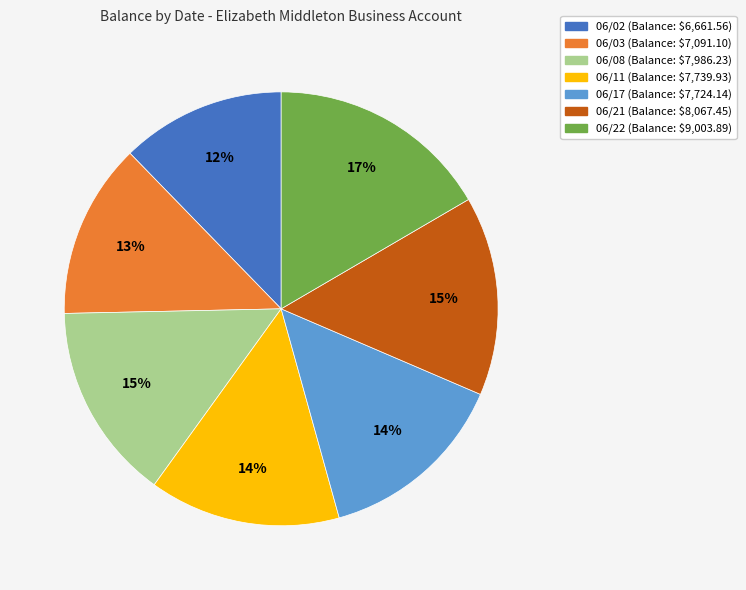

What percentage is the 06/08 slice, to the nearest percent?

15%